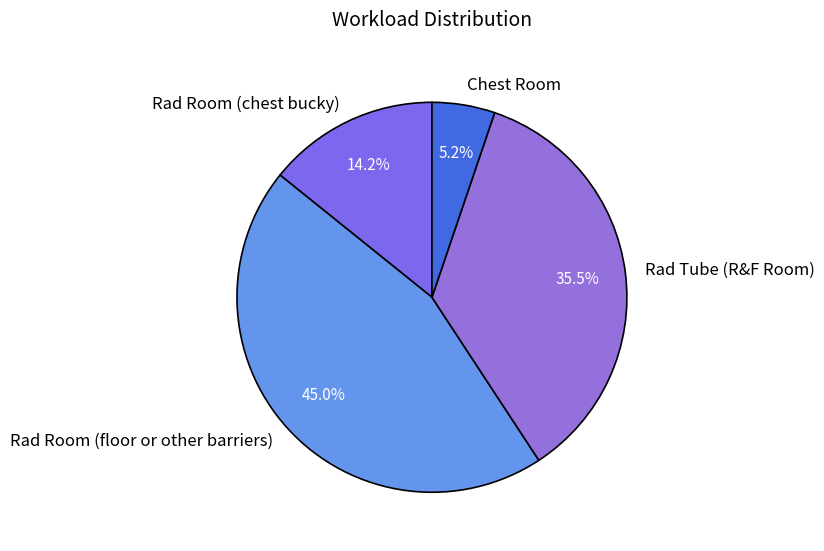

Is there any slice that represents more than half of the pie?

No